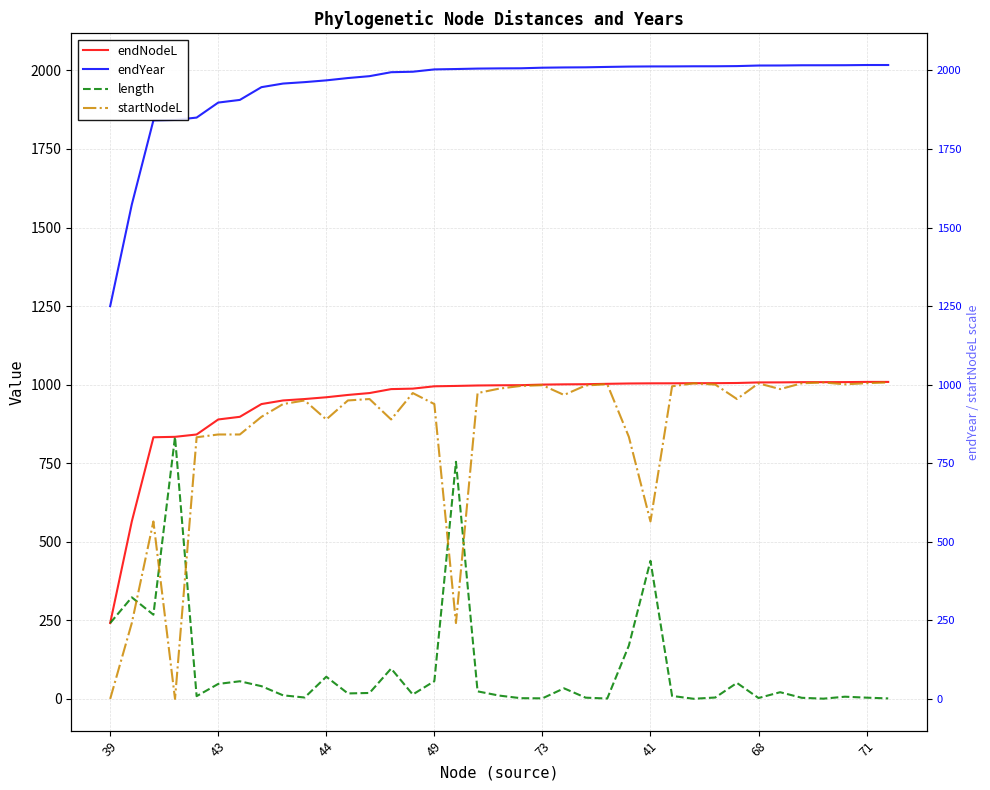

What is the label of the 36th point from the right?

43